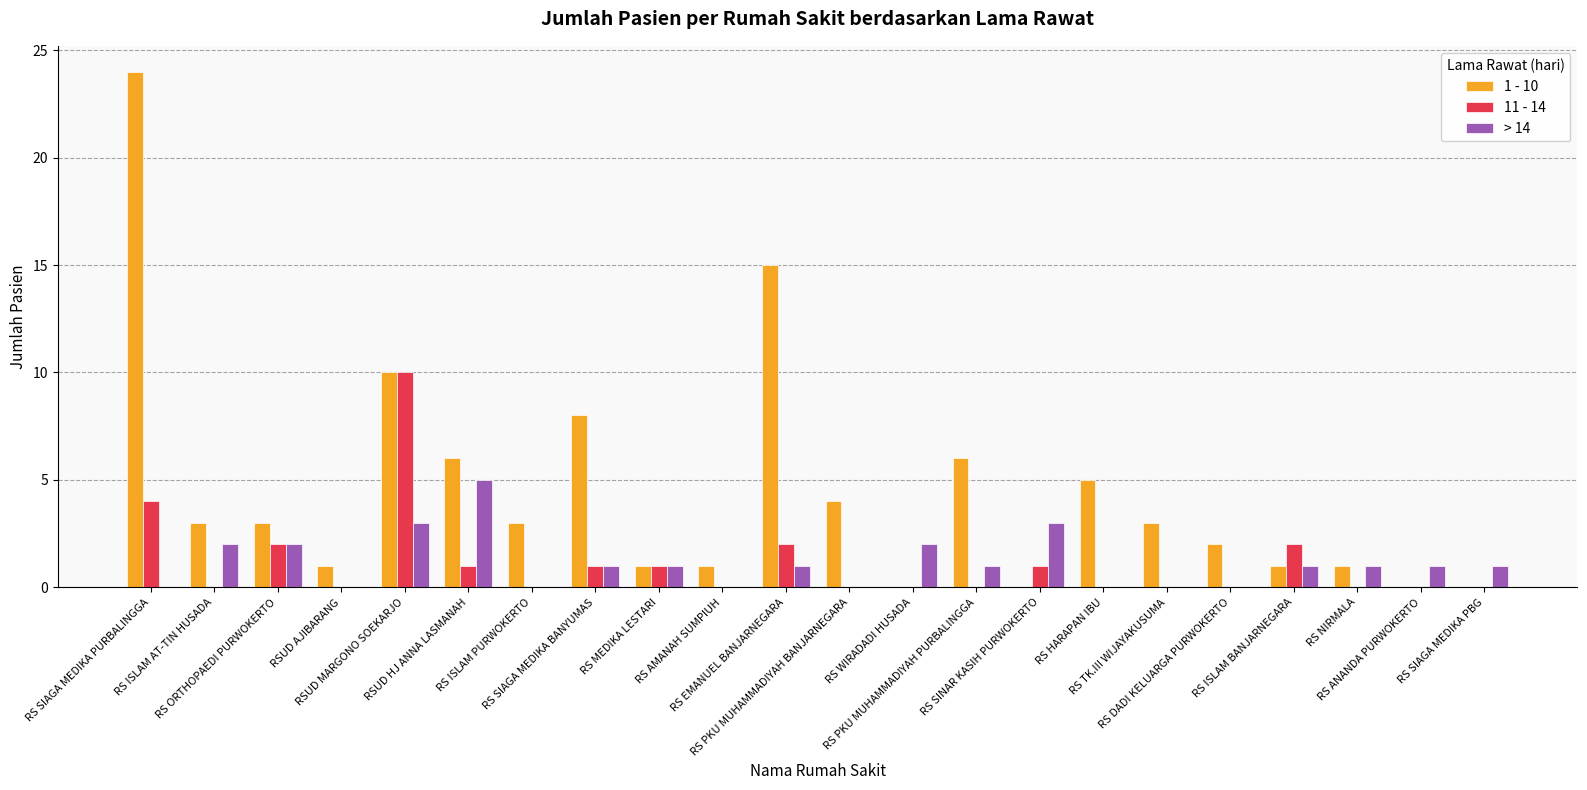

How many groups of bars are there?

22